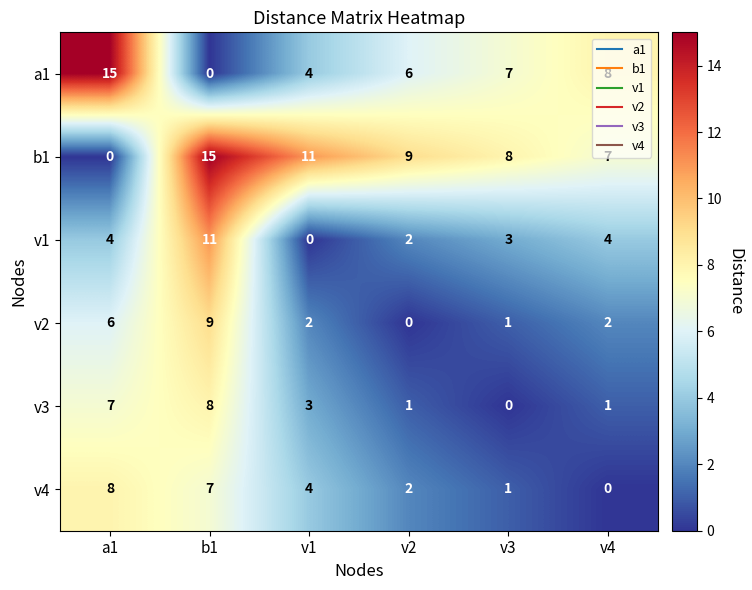

Rank the series at v4 from lowest to highest value.

v4, v3, v2, v1, b1, a1